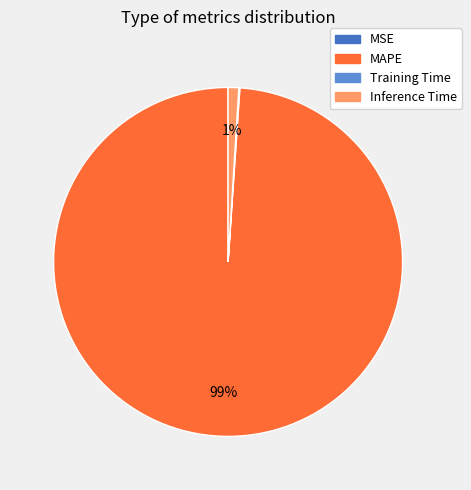

To the nearest percent, what portion does Inference Time represent?

1%